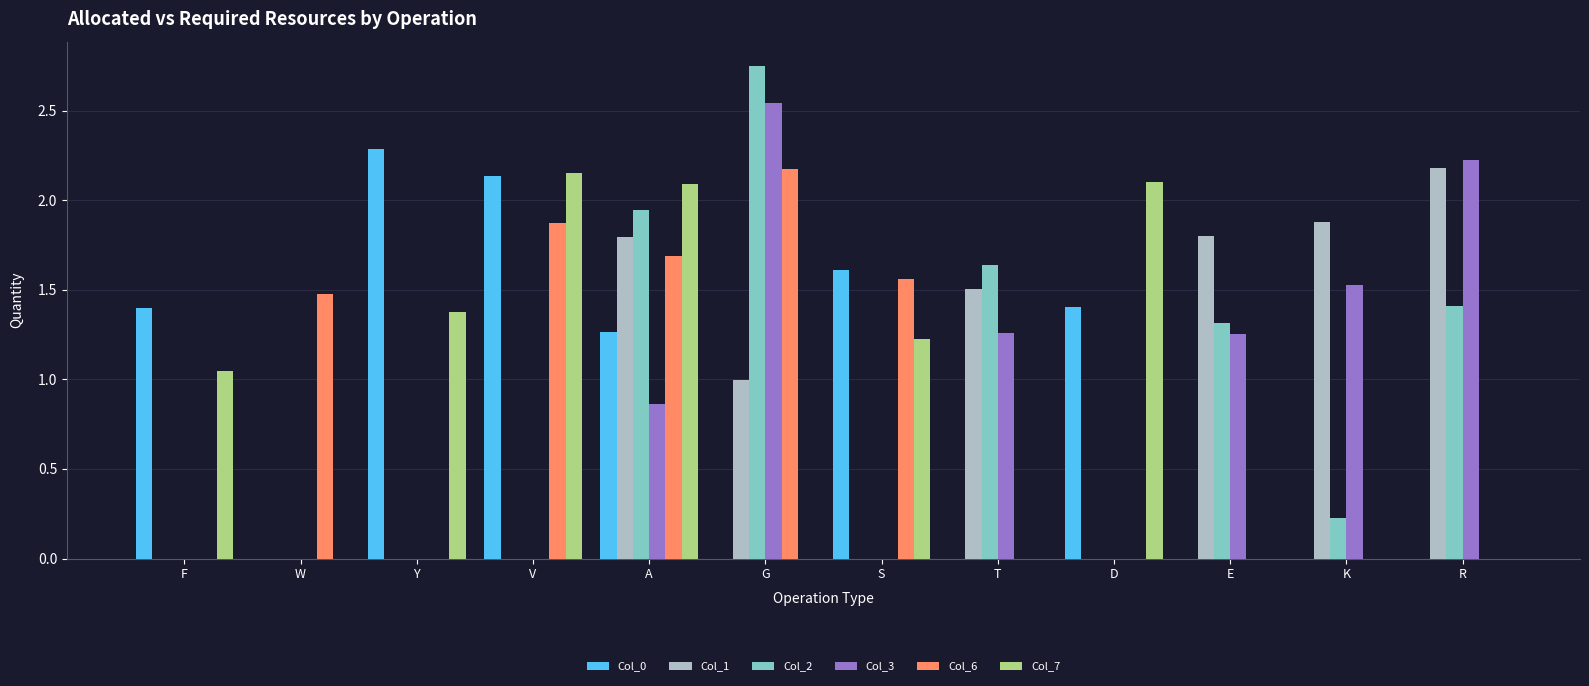

What is the sum of all Col_2 values?

9.3